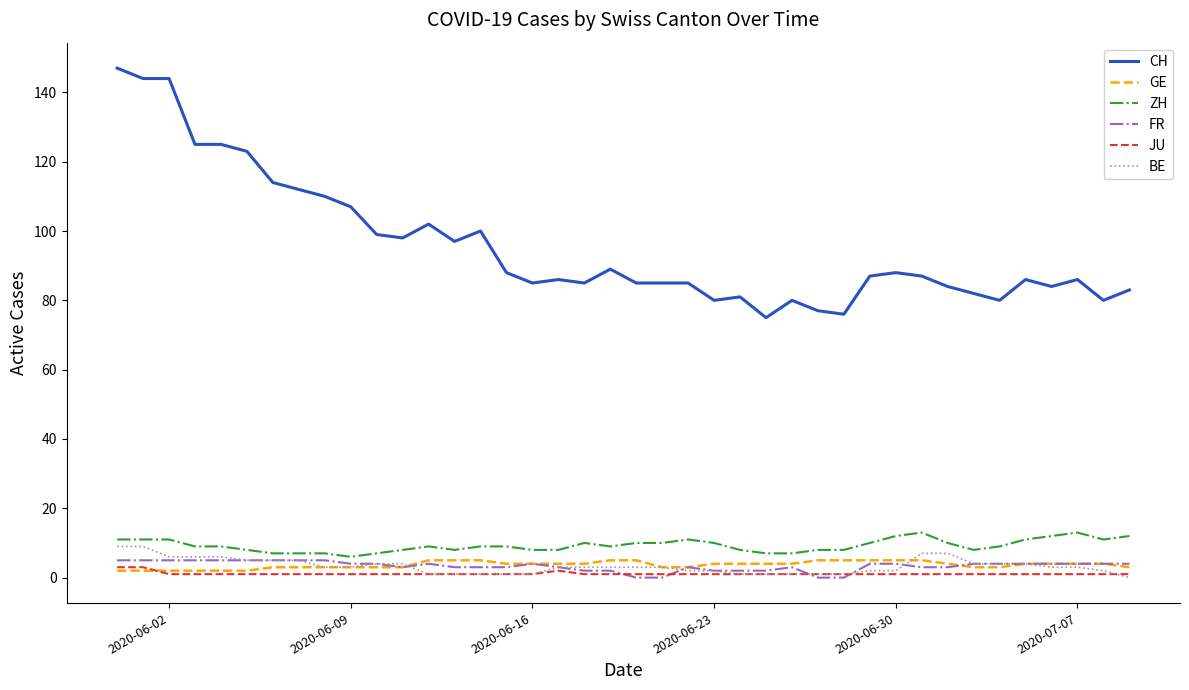

Which series has the largest total across all categories?

CH